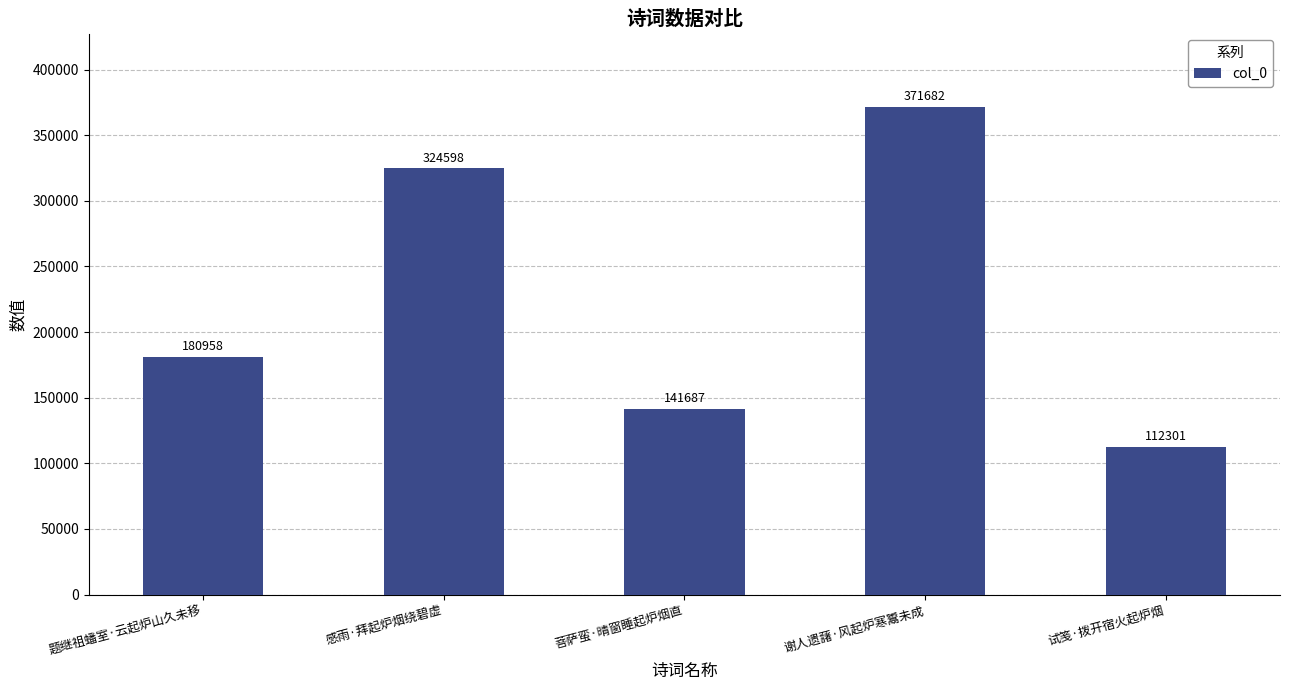

The value at 题继祖蟠室·云起炉山久未移 is 180958. True or false?

True